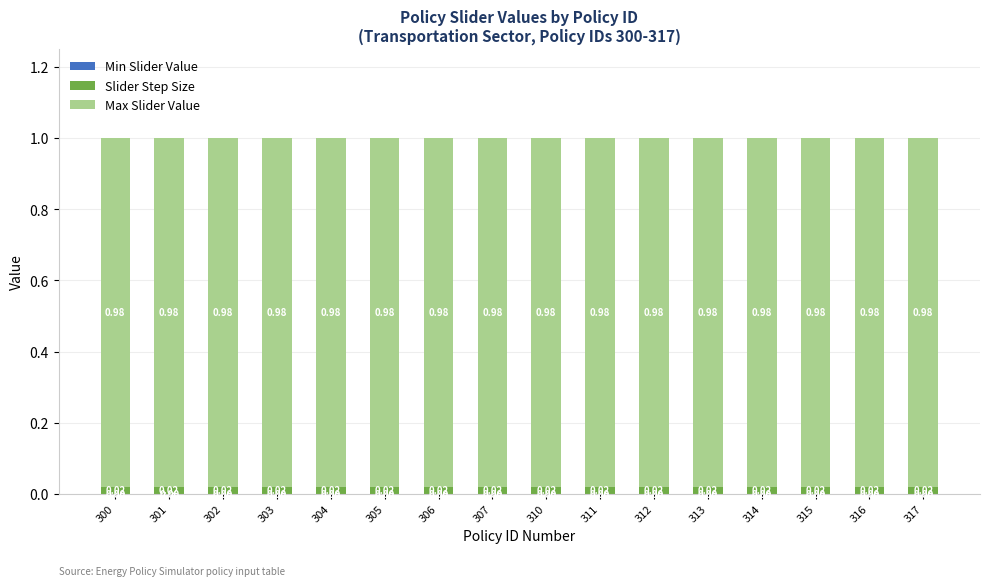

Is the value of Min Slider Value at 300 greater than the value of Max Slider Value at 301?

No